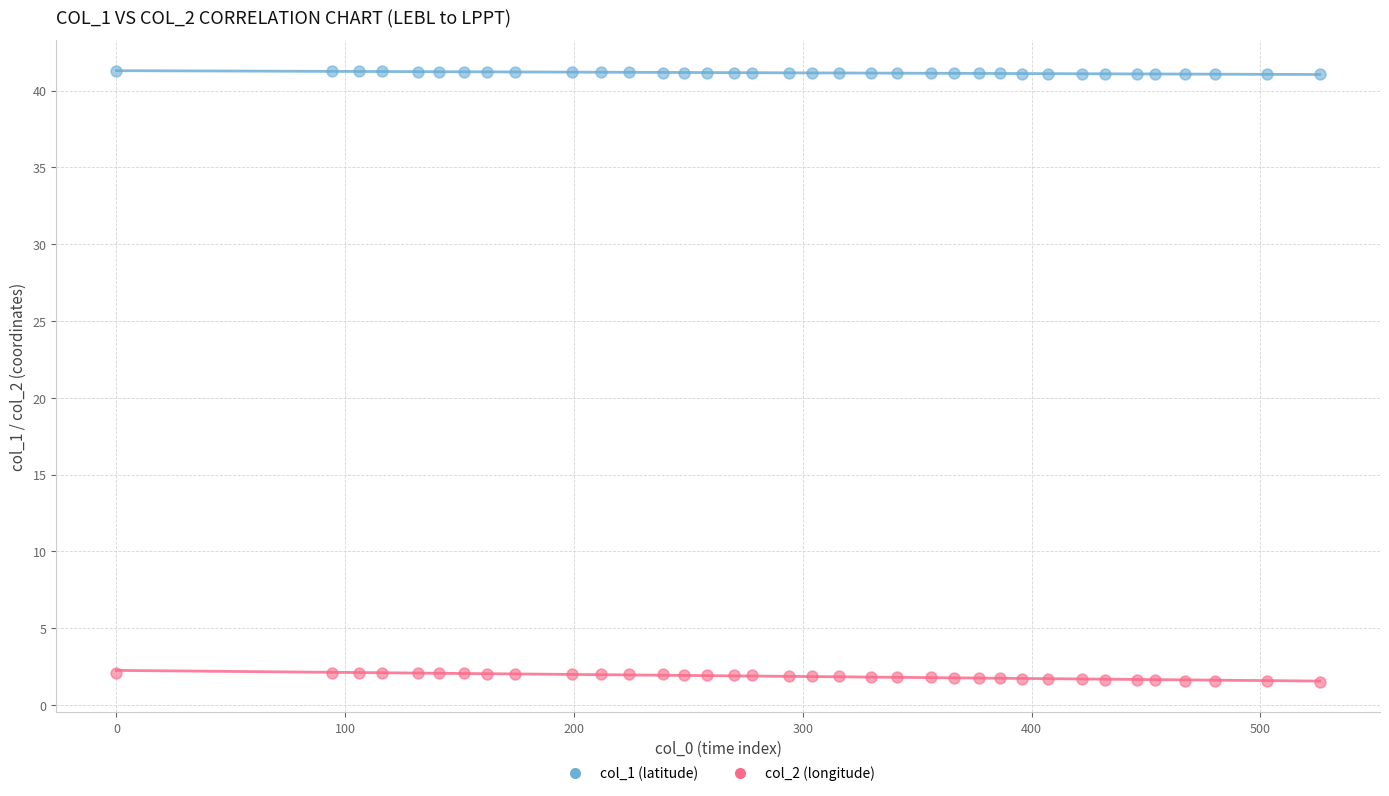

Across all data points, what is the range of Y values (max minus min)?

39.8